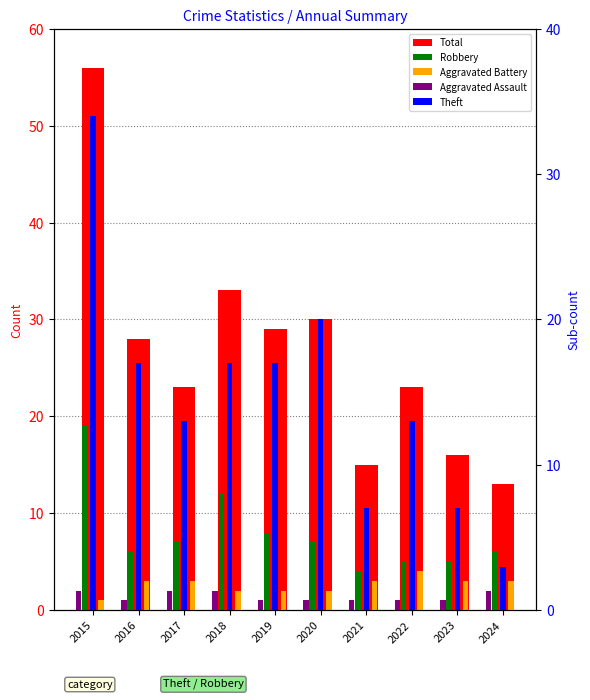

What is the difference between the highest and lowest values at 2020?

29